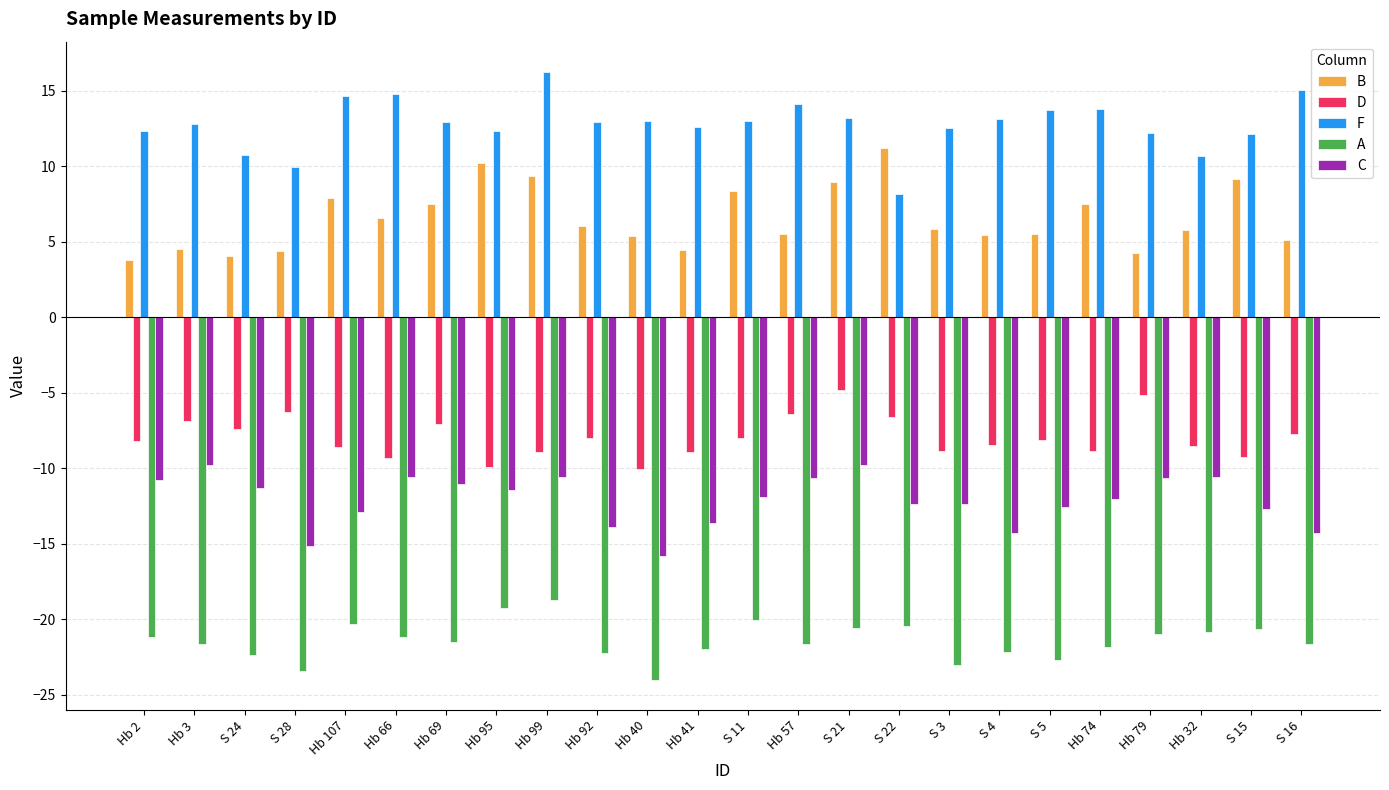

What is the sum of all C values?

-291.1